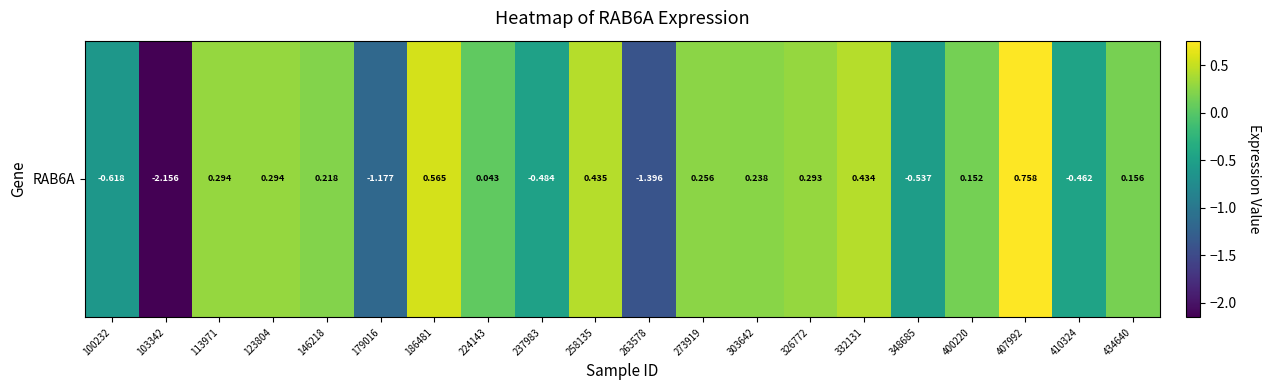

Rank the categories by value from highest to lowest.

407992, 186481, 258135, 332131, 113971, 123804, 326772, 273919, 303642, 146218, 434640, 400220, 224143, 410324, 237983, 348685, 100232, 179016, 263578, 103342